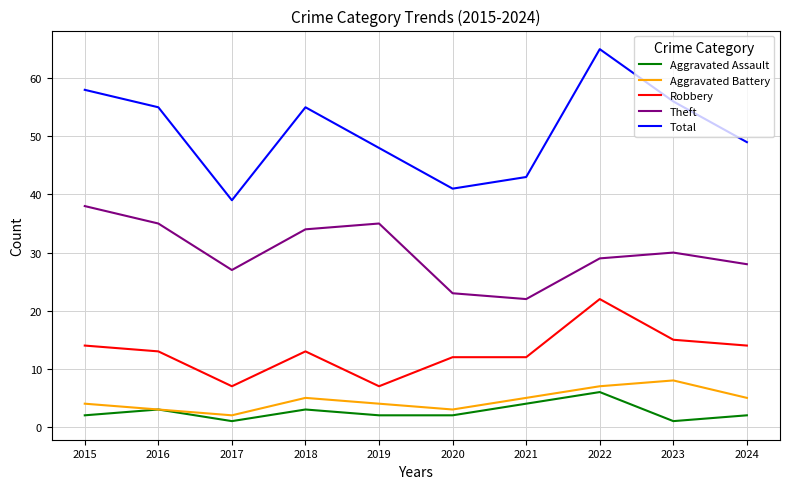

Count the Aggravated Battery values in the range 3 to 5.

7